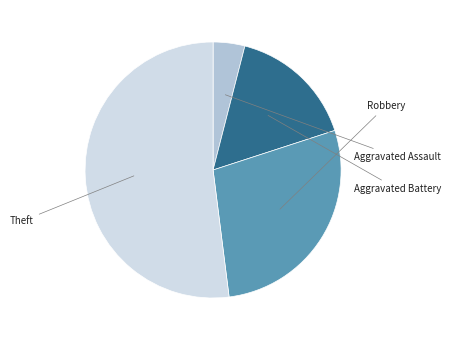

Is there any slice that represents more than half of the pie?

Yes